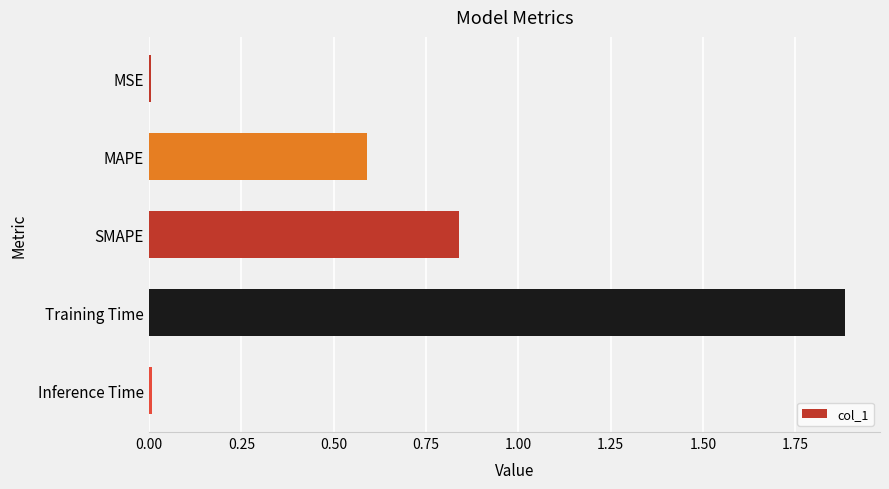

What is the sum of the values at Training Time and MAPE?

2.5